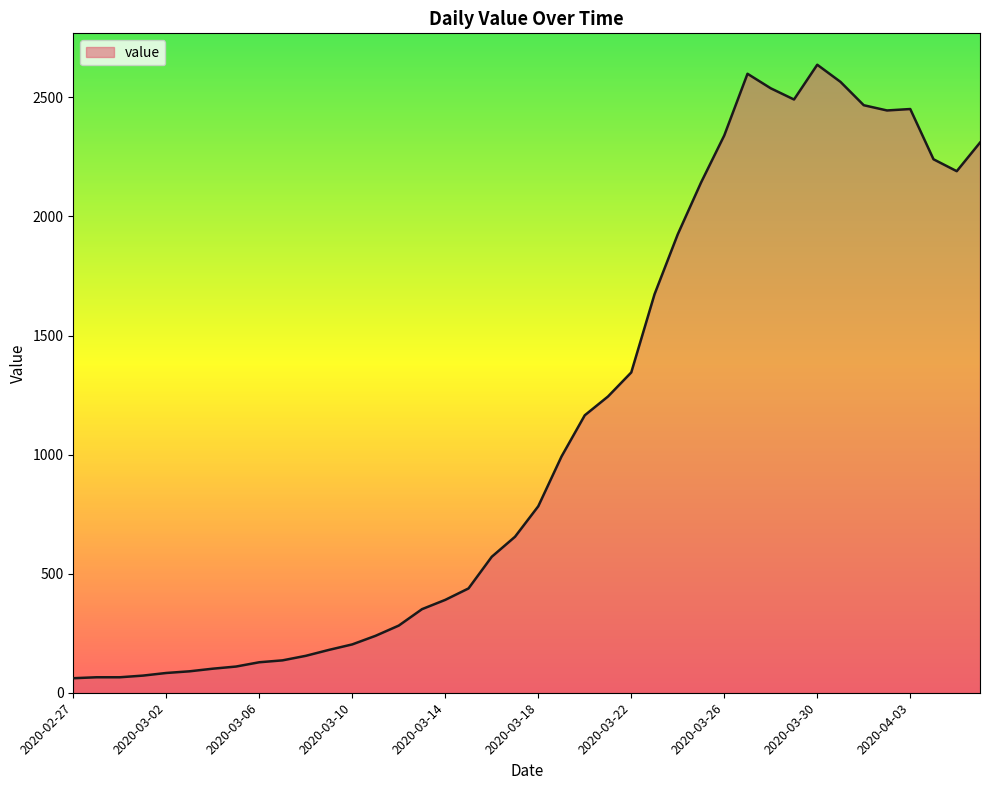

What is the difference between the maximum and minimum values?

2576